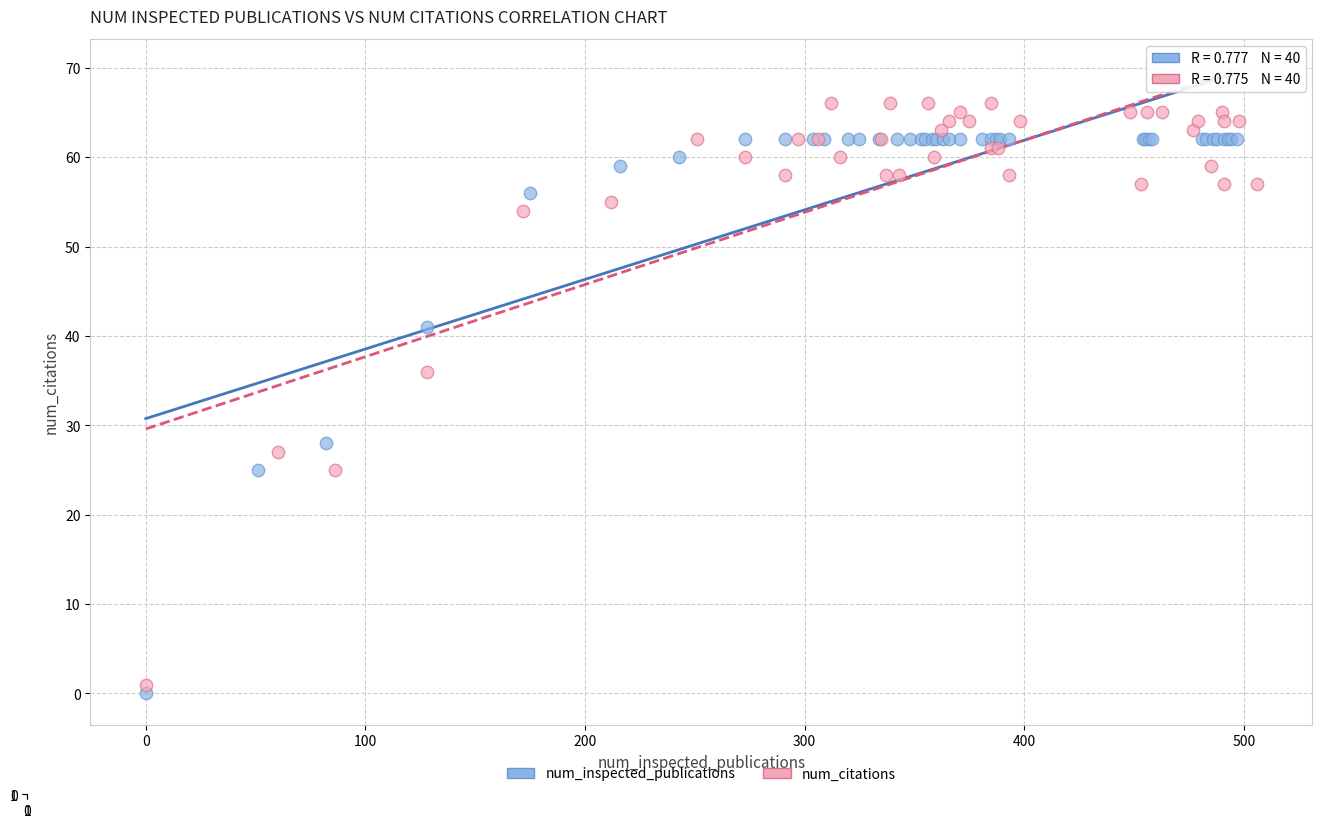

Which series contains the highest Y value?

num_citations